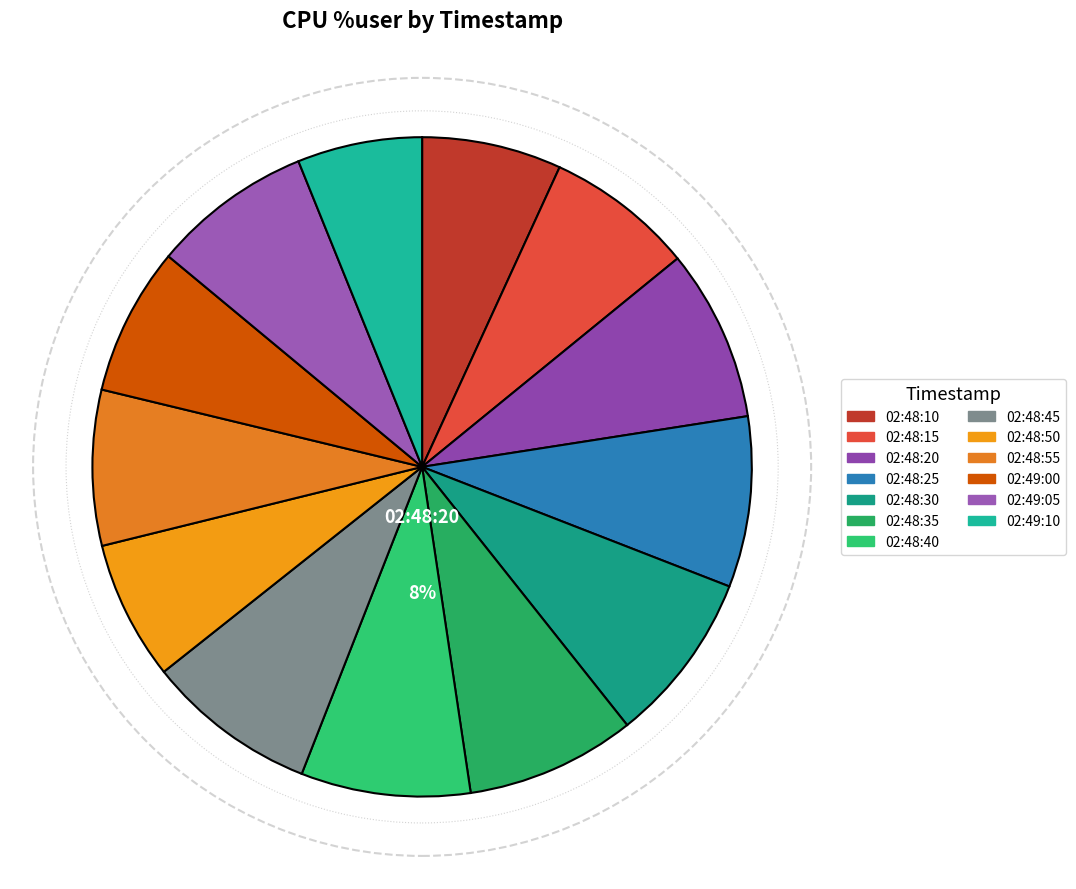

Does any single category account for the majority?

No